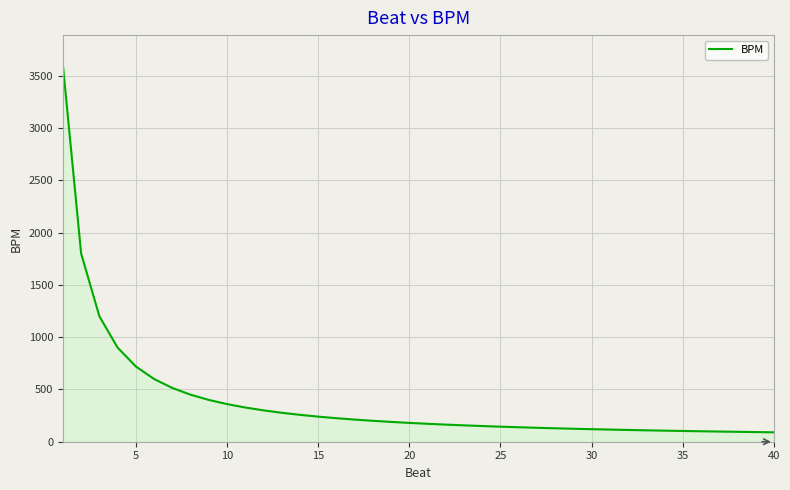

What is the smallest value displayed?

90.0